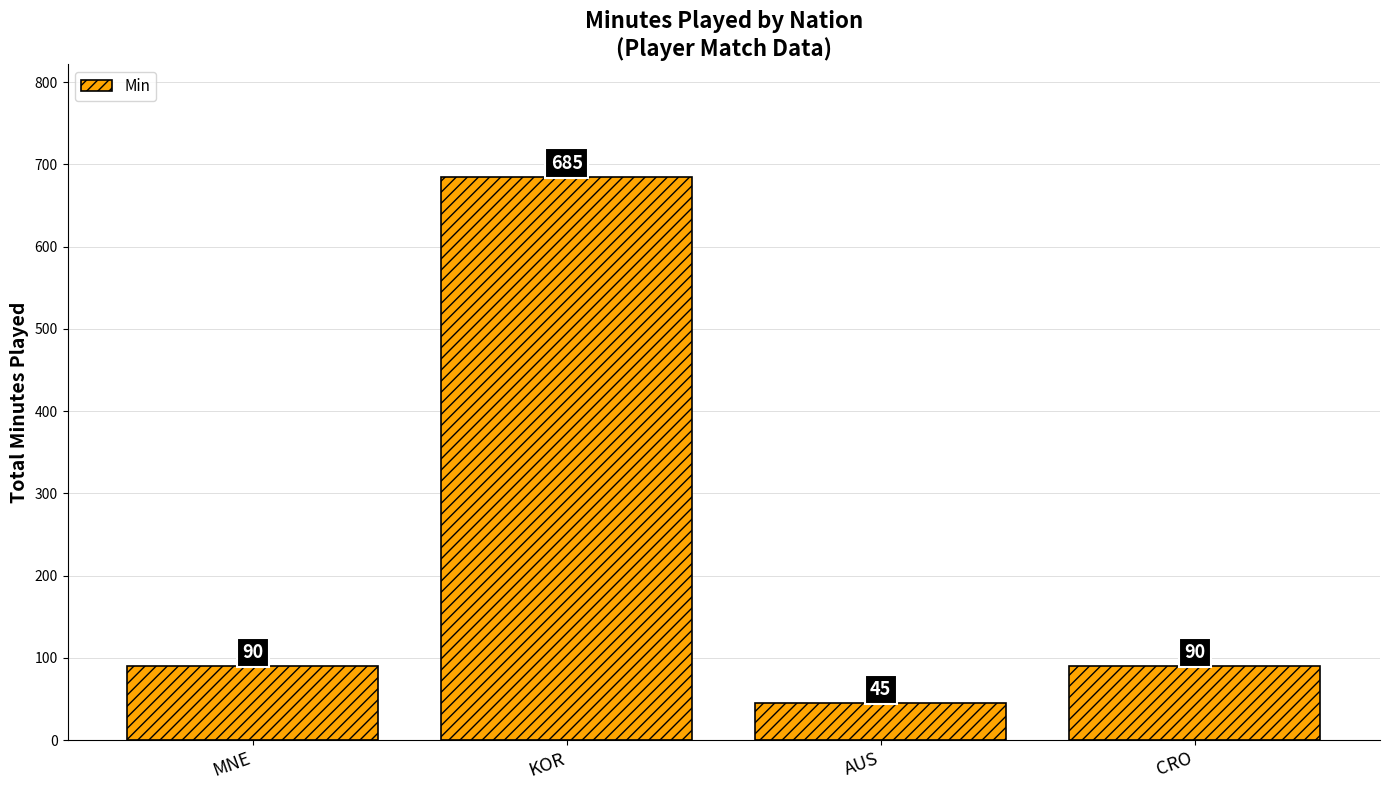

The chart shows a value of 45 at AUS. True or false?

True